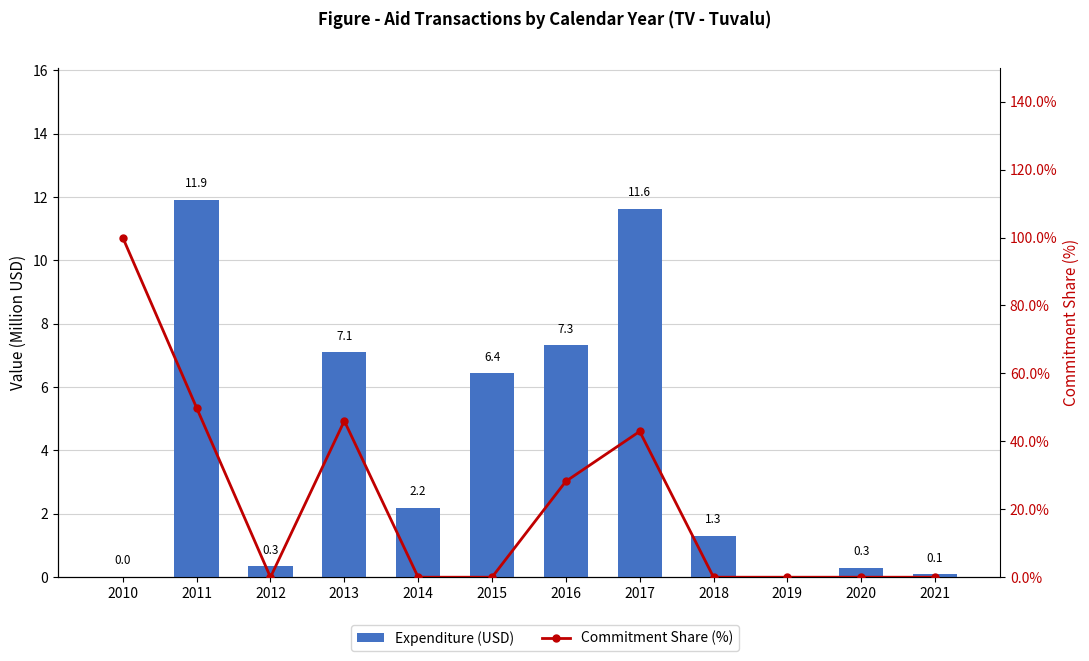

Rank the series by their maximum value, from highest to lowest.

Commitment Share (%), Expenditure (USD)